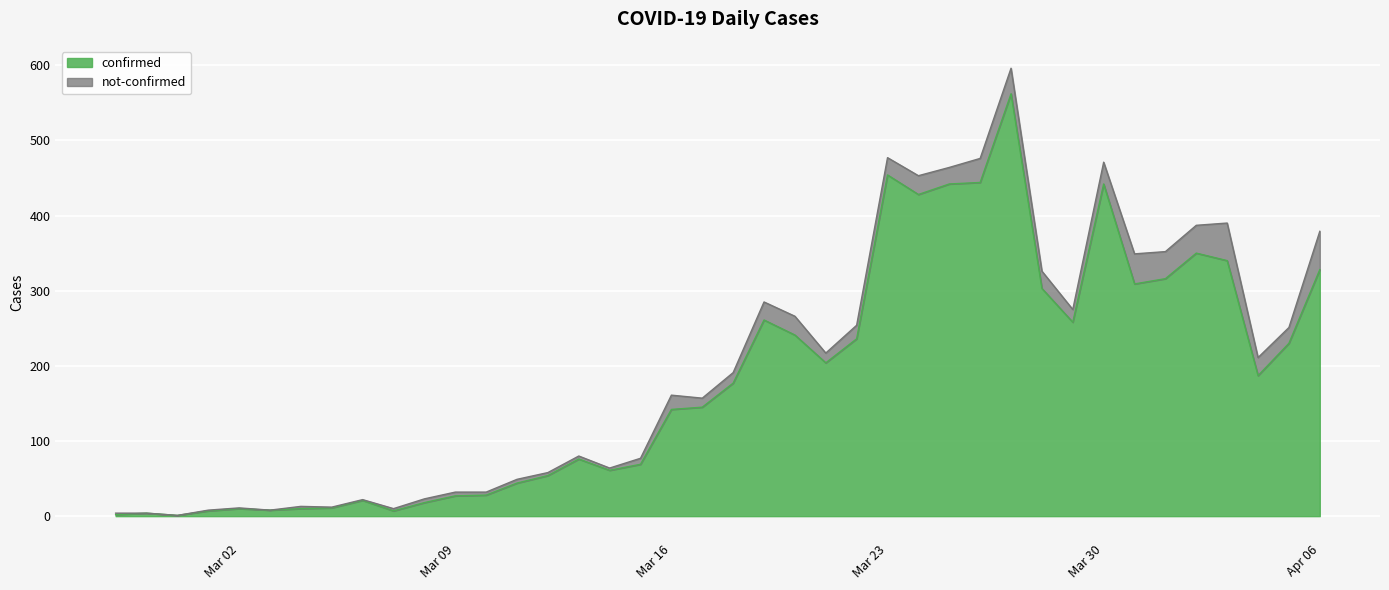

What are all the series names shown in the legend?

confirmed, not-confirmed